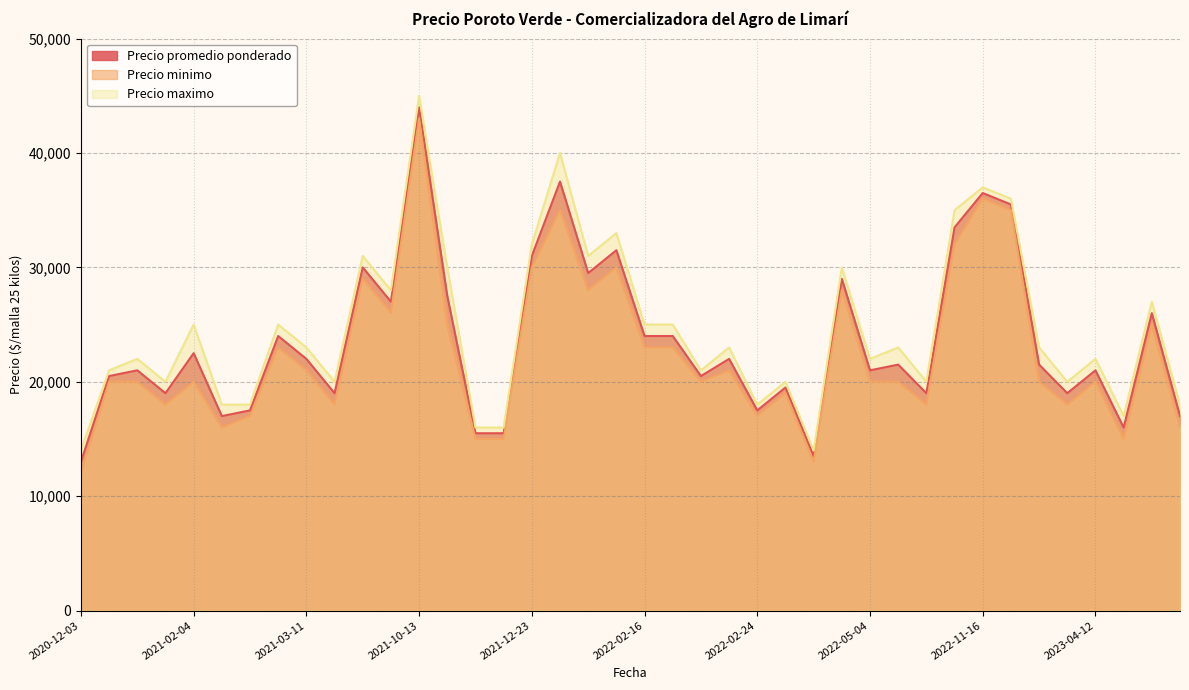

What is the difference between the maximum and minimum values in the Precio promedio ponderado series?

31000